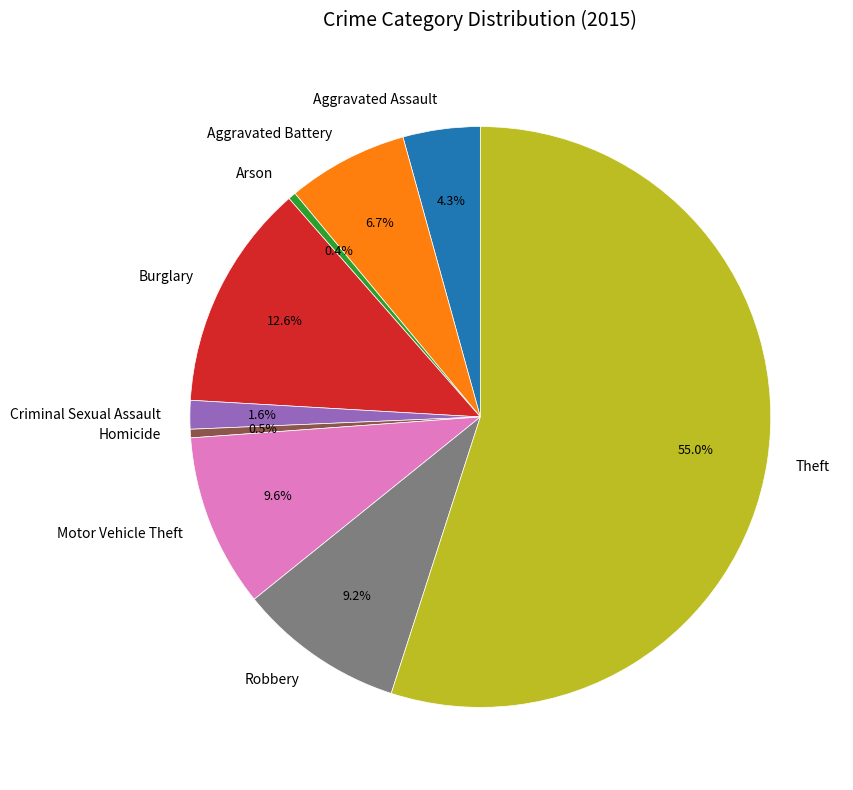

The Aggravated Assault slice represents 4% of the pie. True or false?

True